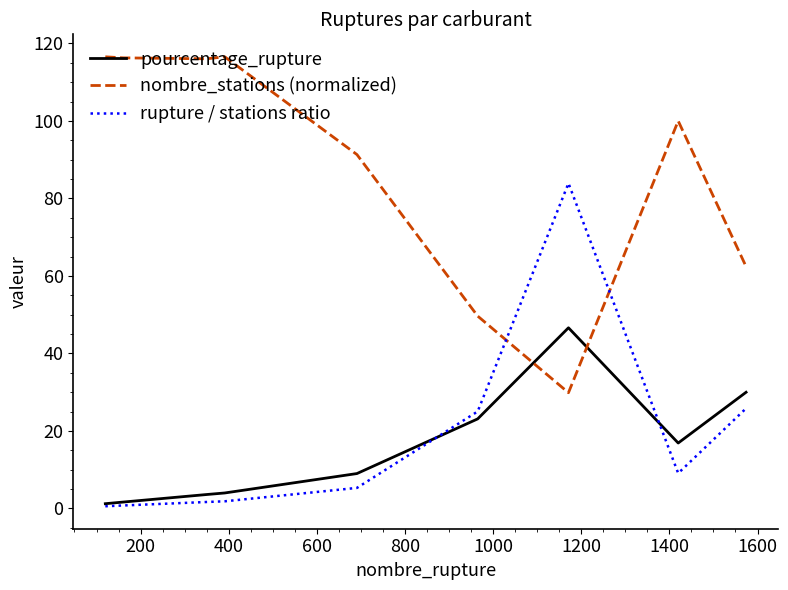

What is the difference between the maximum and minimum values in the rupture / stations ratio series?

83.4